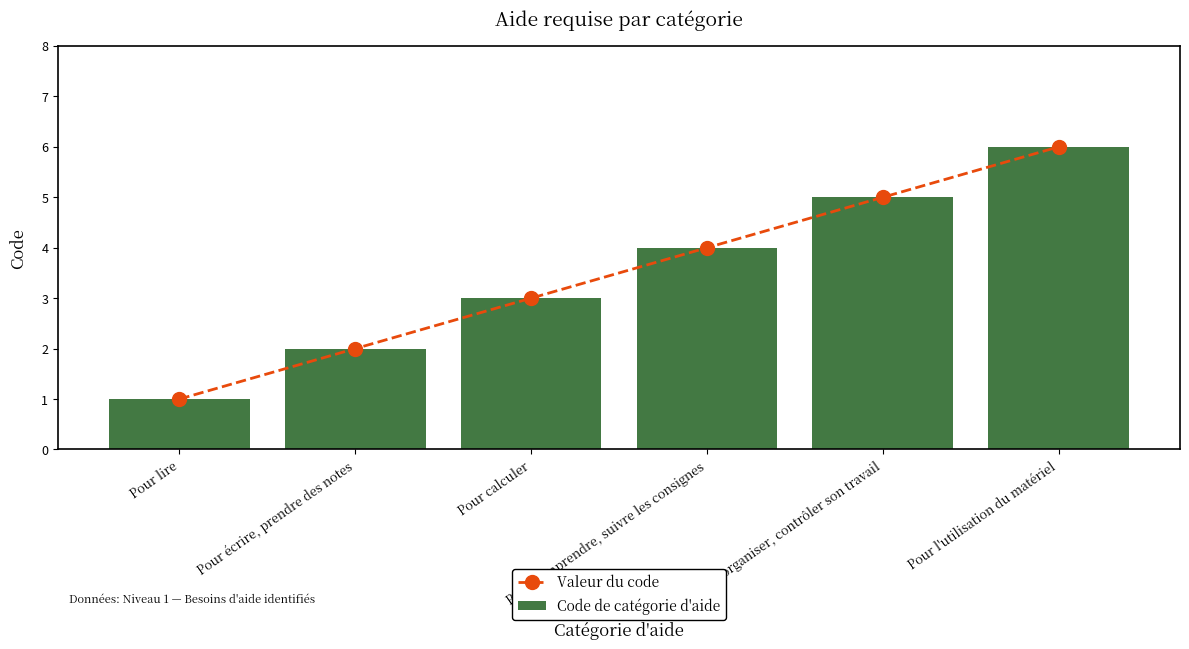

What is the maximum value shown in the chart?

6